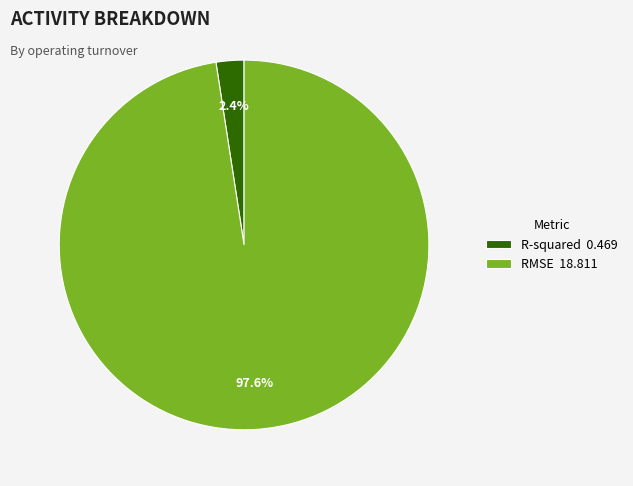

Is it true that RMSE is 98% of the pie?

True